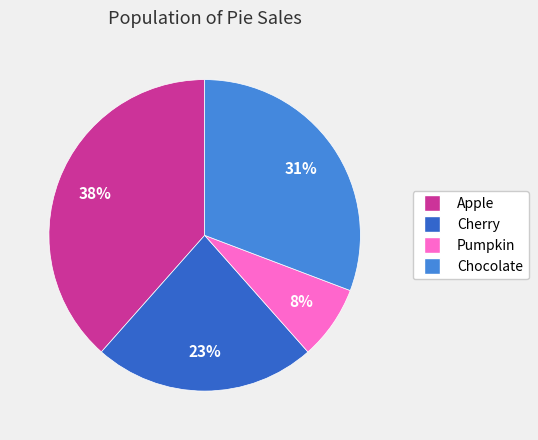

To the nearest percent, what is the combined percentage of Chocolate and Cherry?

54%